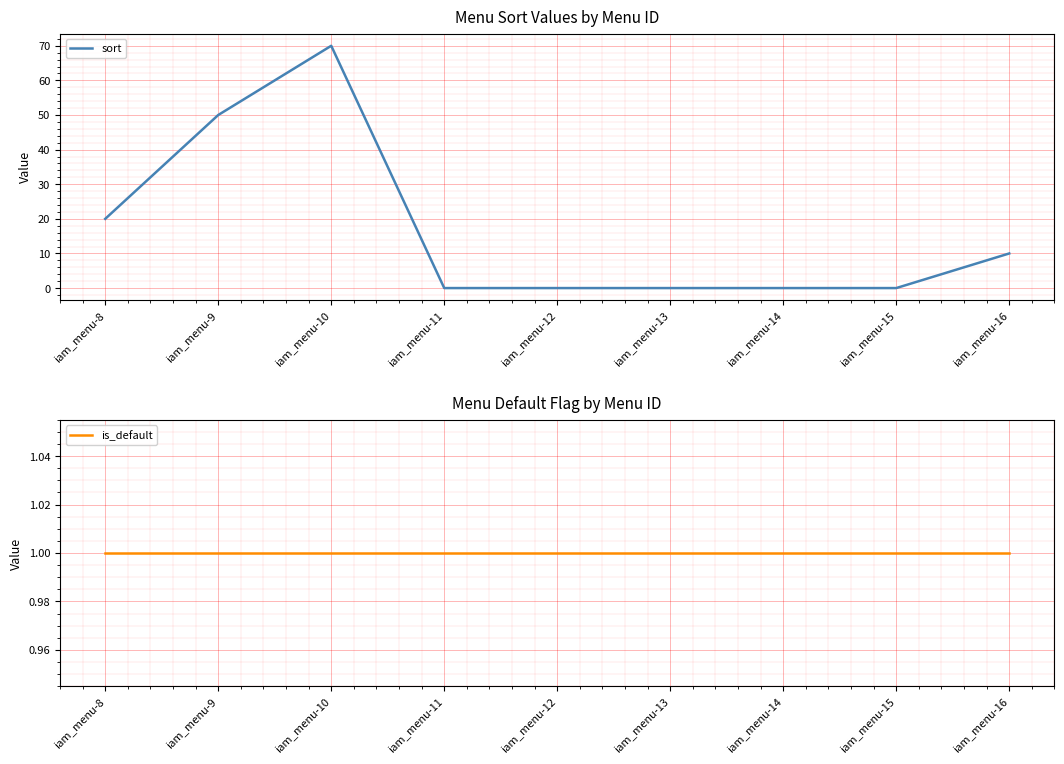

What is the minimum value for is_default?

1